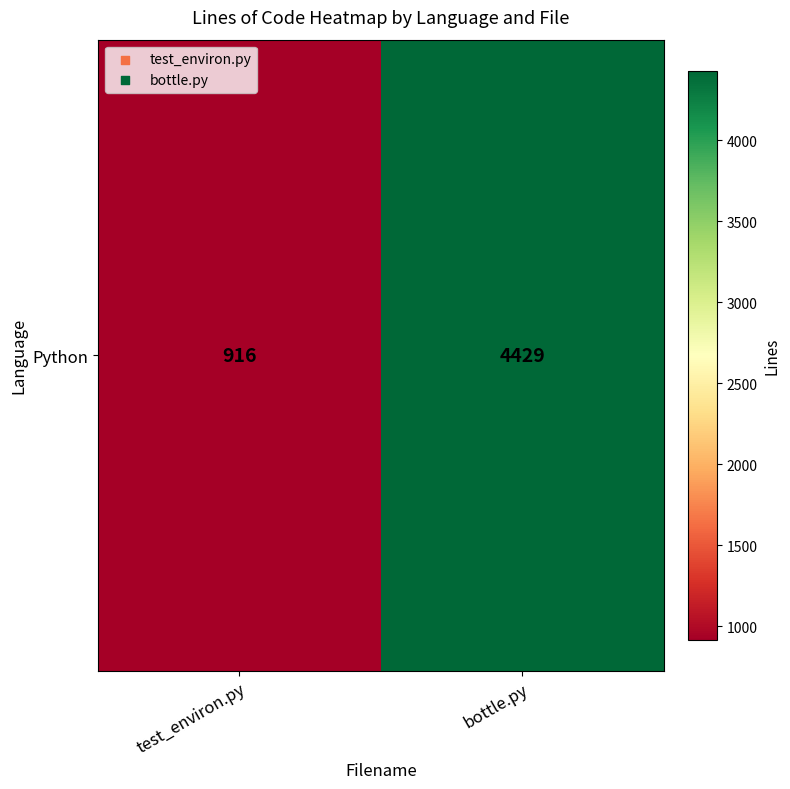

What is the difference between the maximum and minimum values?

3513